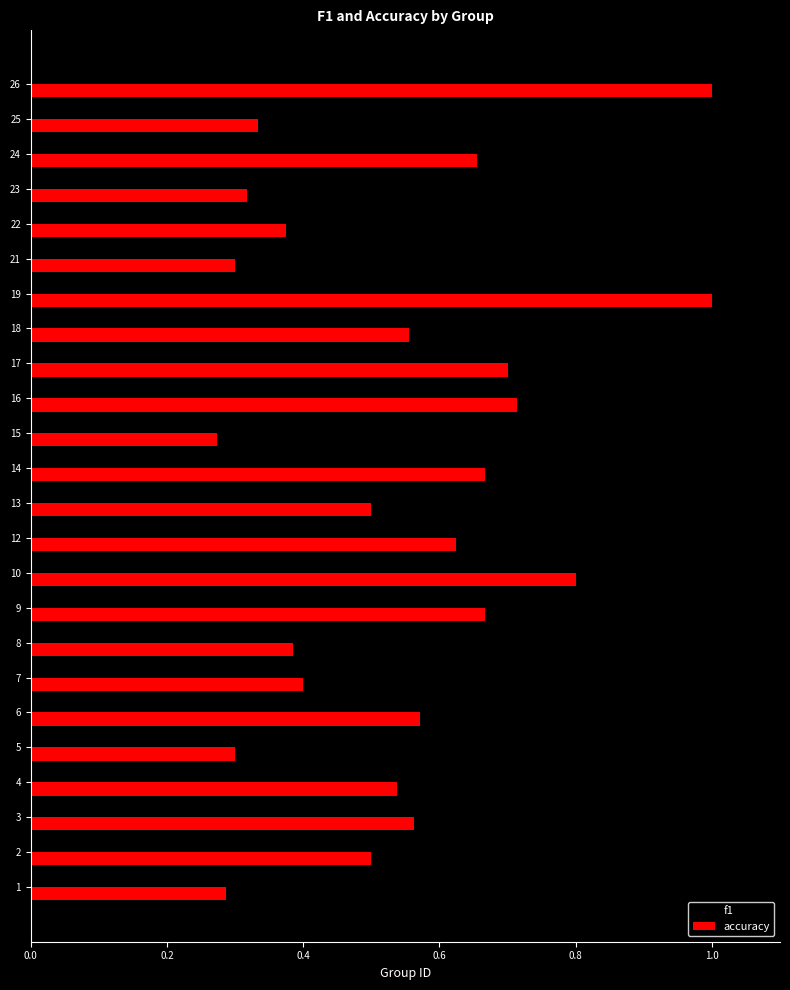

Which series has the widest spread of values?

f1